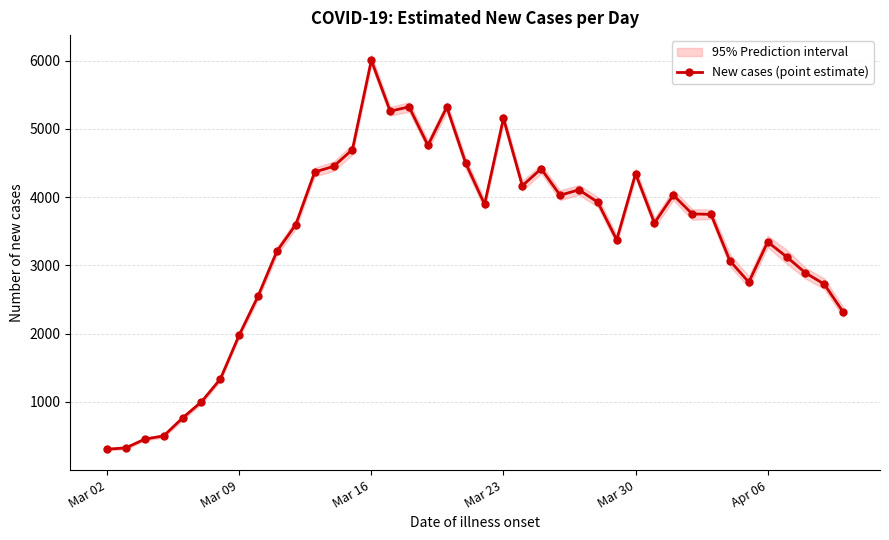

What is the lowest value of the New cases (point estimate) series?

306